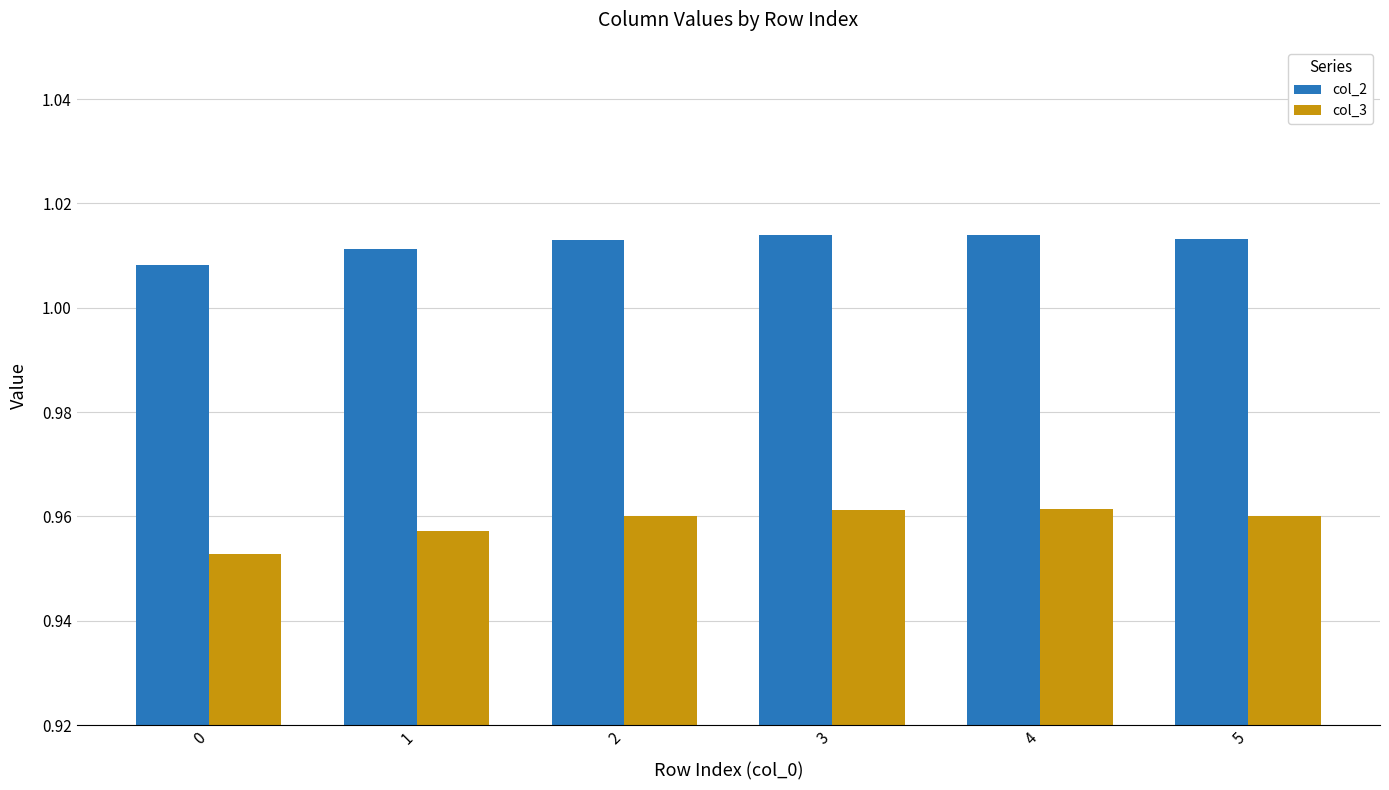

What is the sum of all col_3 values?

5.8